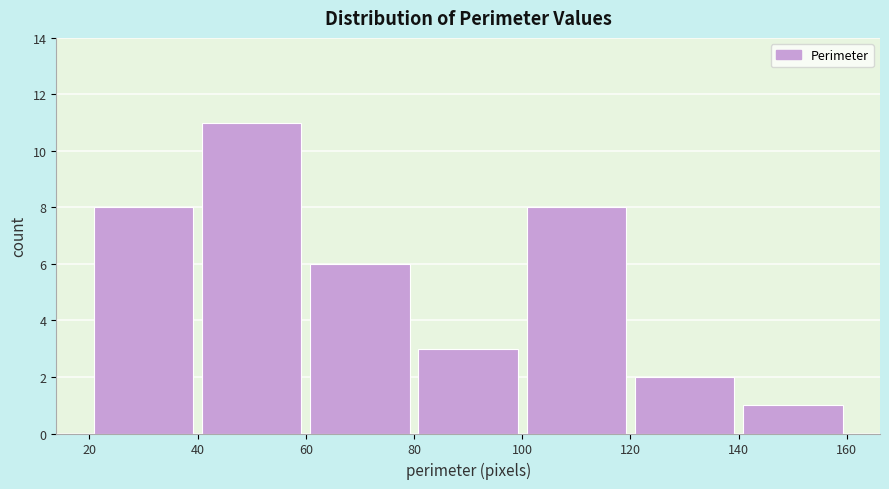

What is the height of the bar covering 80 to 100 on the x-axis? The values are not printed on the chart, so give them approximately, as read against the axis.

3